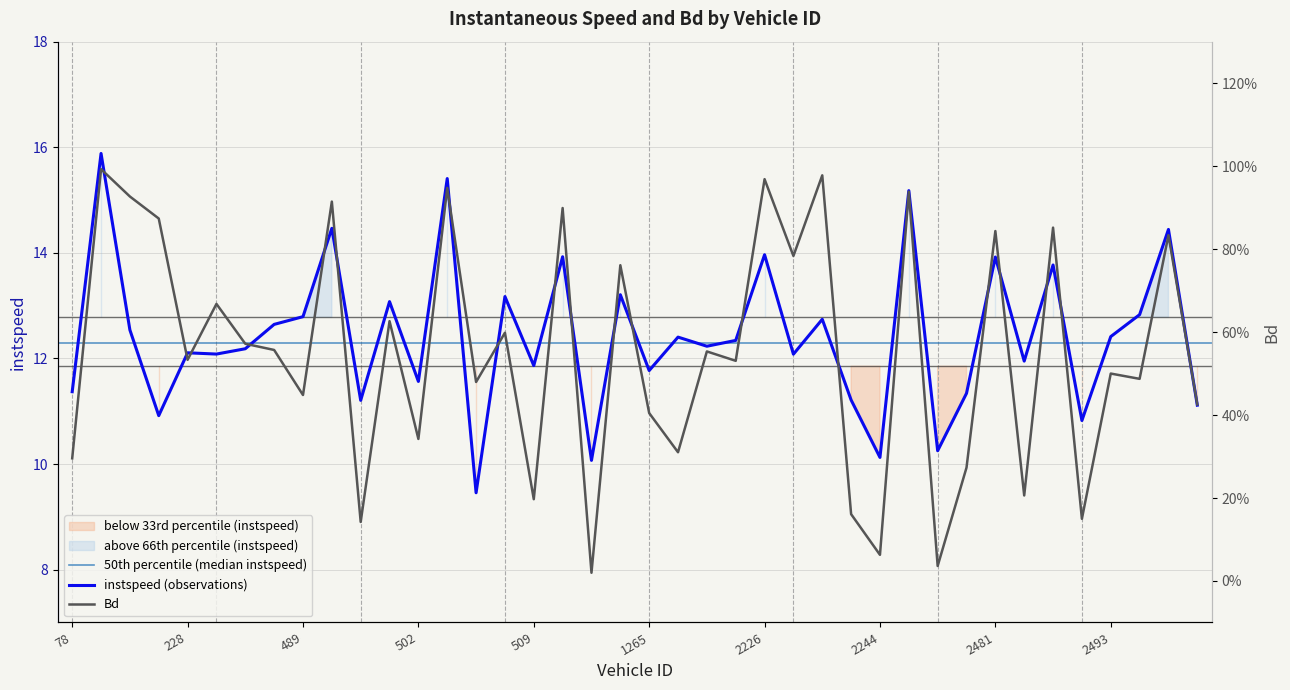

What is the label of the 23rd point from the right?

511.0